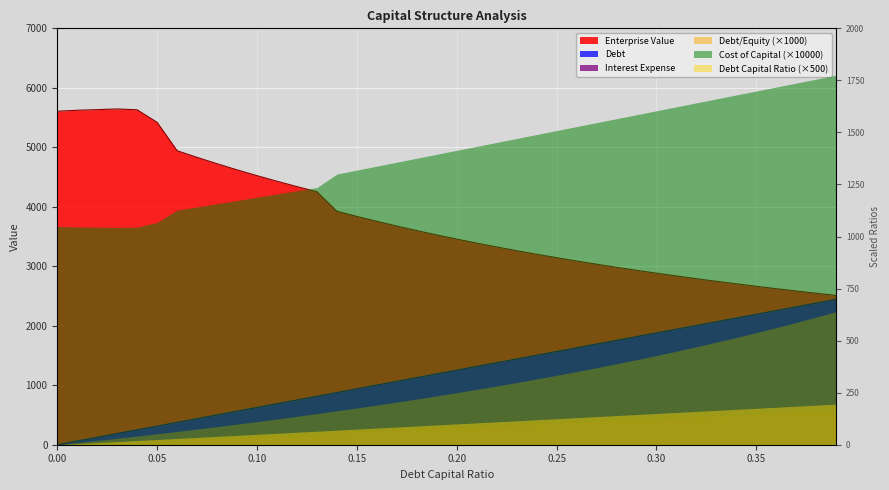

At which category does enterprise_value reach its first local peak?

0.03